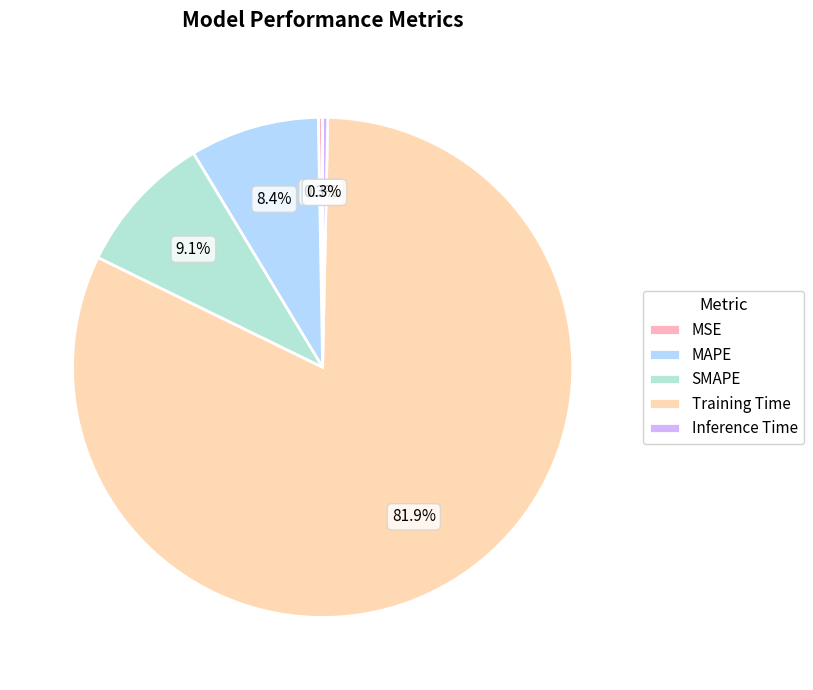

What percentage is NOT represented by MAPE?

91.6%